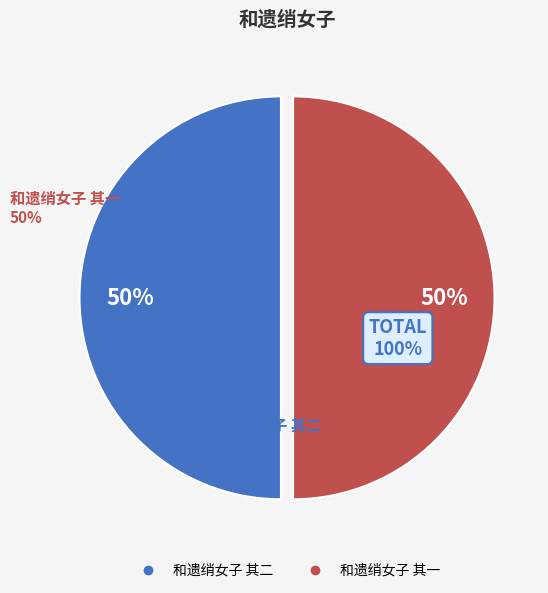

To the nearest percent, what is the average slice percentage?

50%